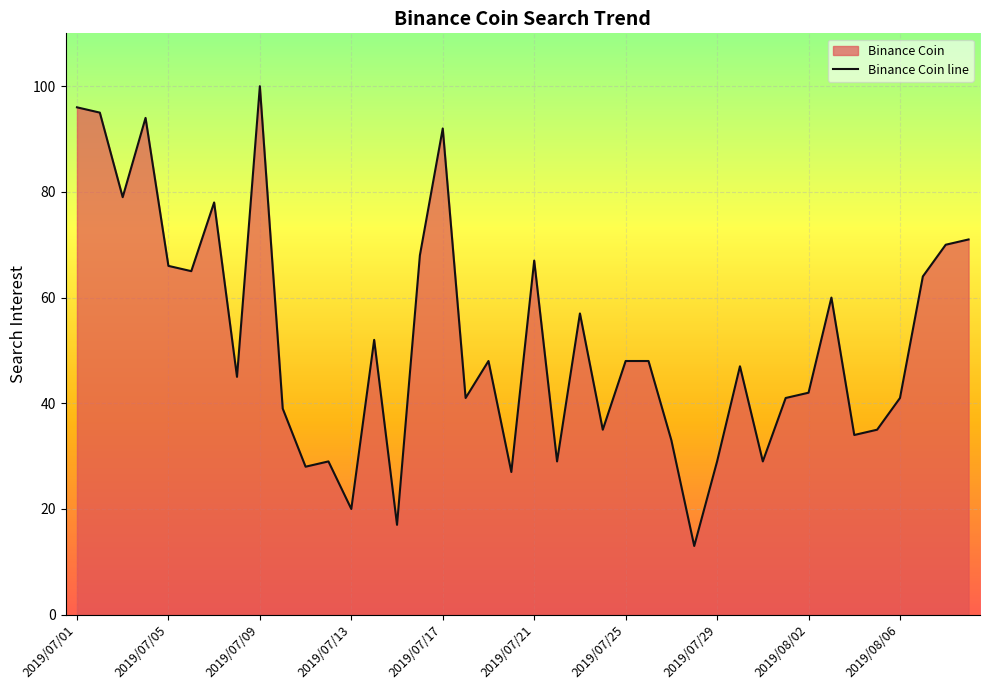

What is the greatest value displayed?

100